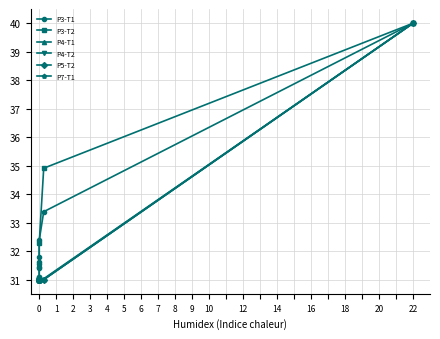

Is the value of P5-T2 at 0 greater than the value of P4-T2 at 22?

No